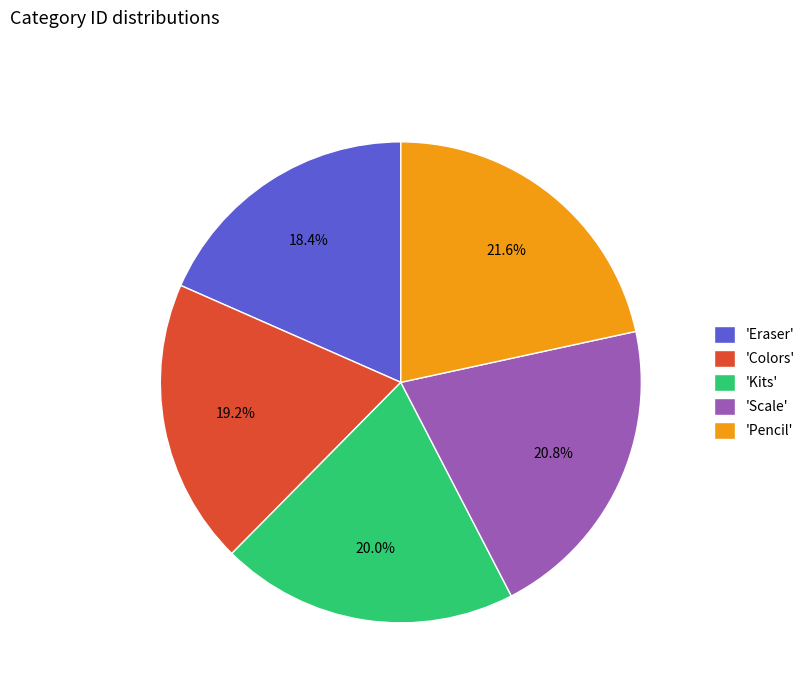

Which slice is the smallest?

'Eraser'